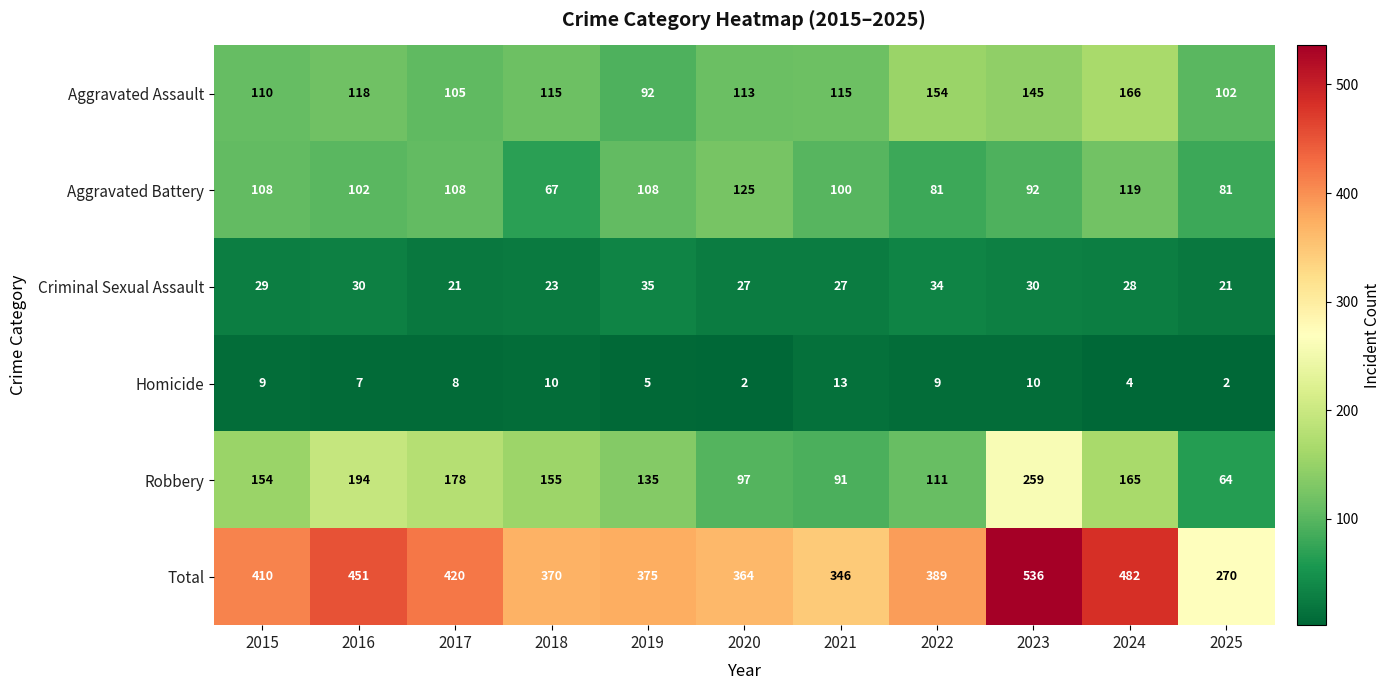

Which series changed the most between 2016 and 2022?

Robbery